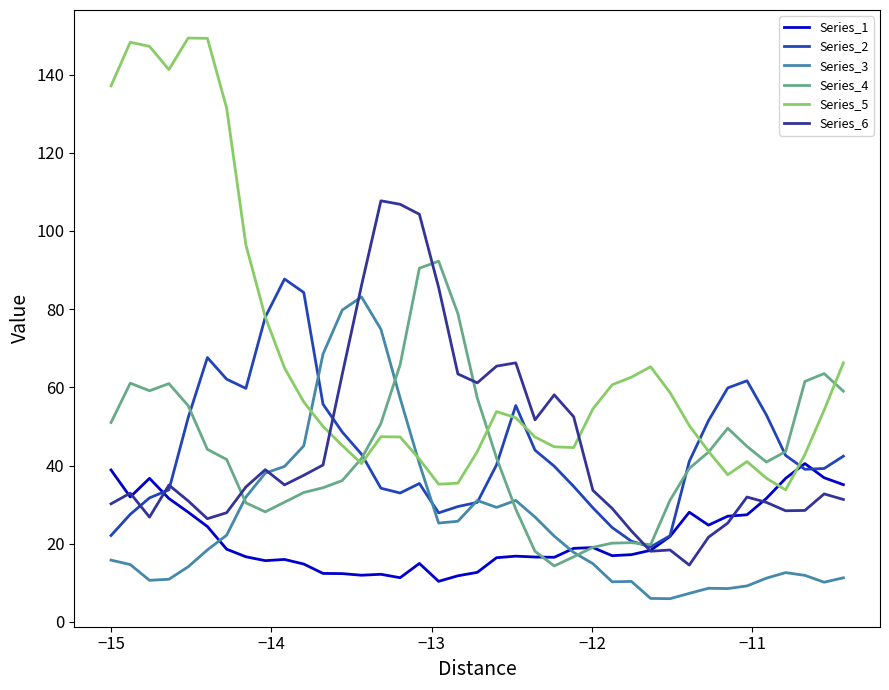

What is the greatest value displayed?

149.4